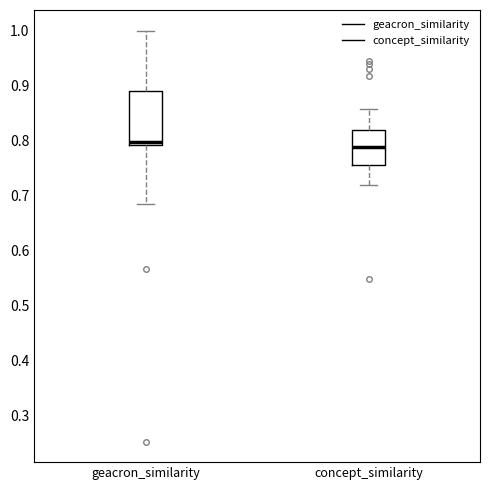

Which box has the lowest median line?

concept_similarity